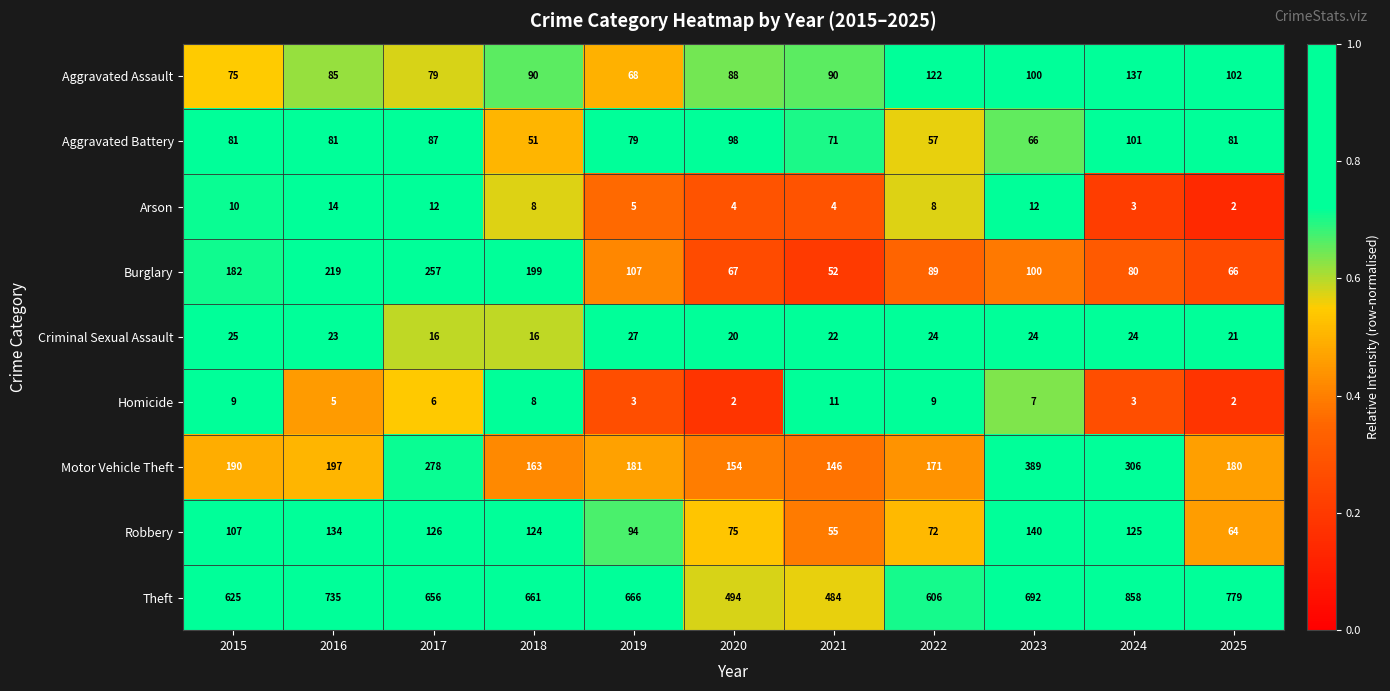

Which series has the largest range (max minus min)?

Theft